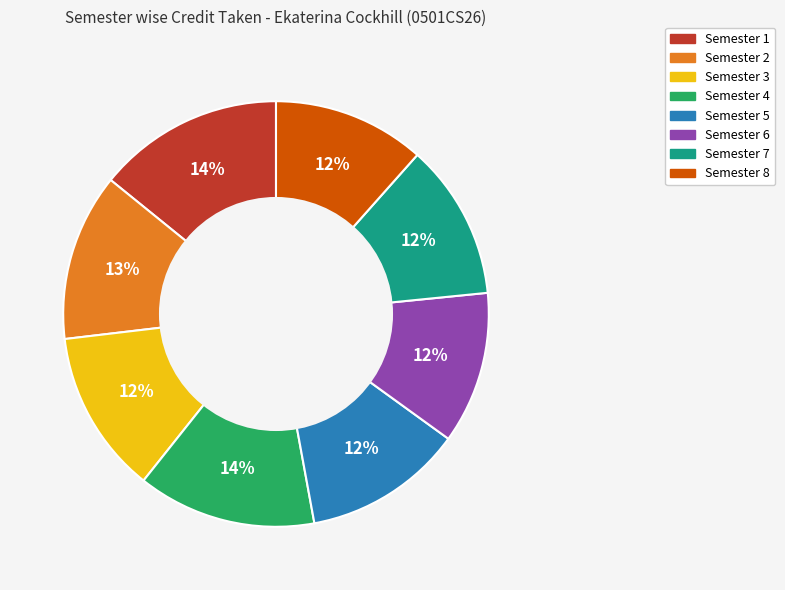

To the nearest percent, what percentage of the pie is Semester 7?

12%